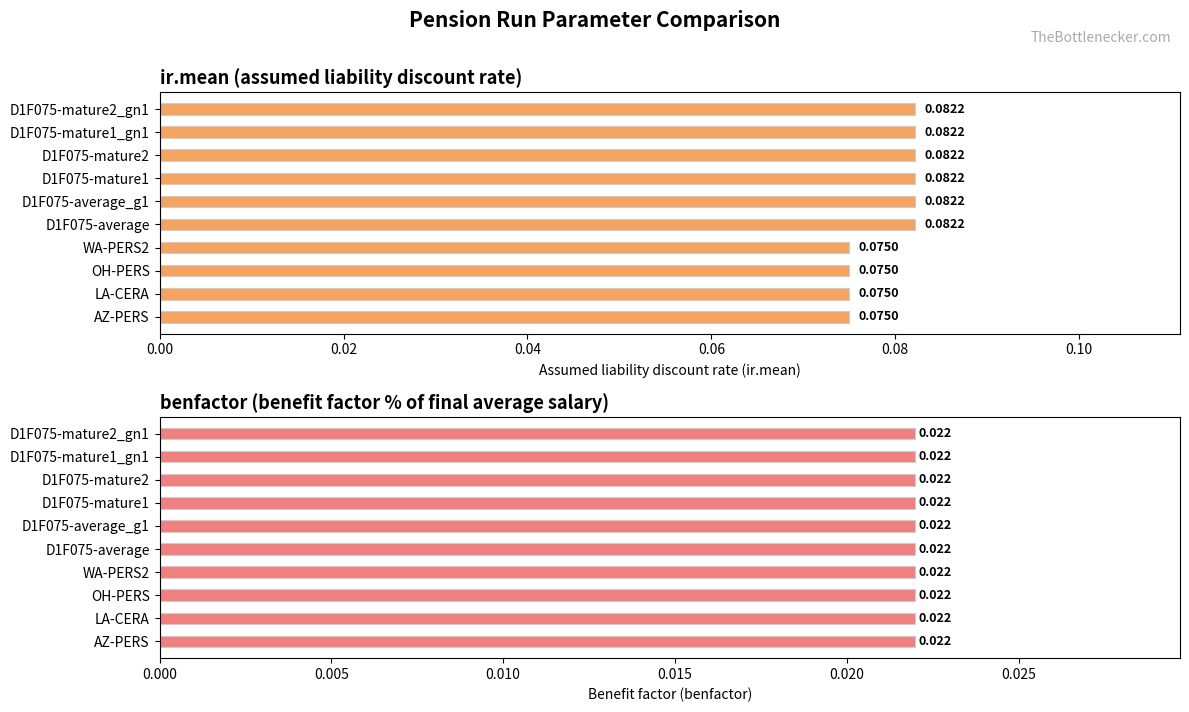

Are the bars horizontal?

Yes